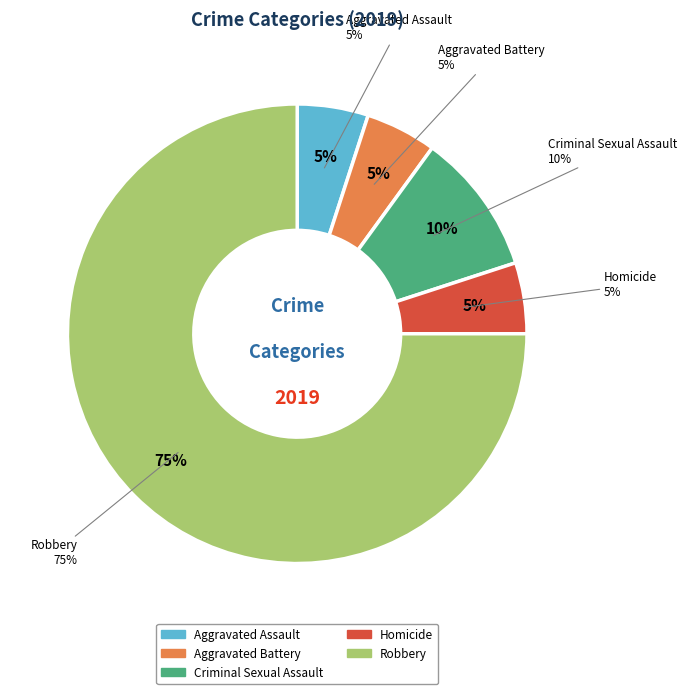

How many segments does this pie chart have?

5